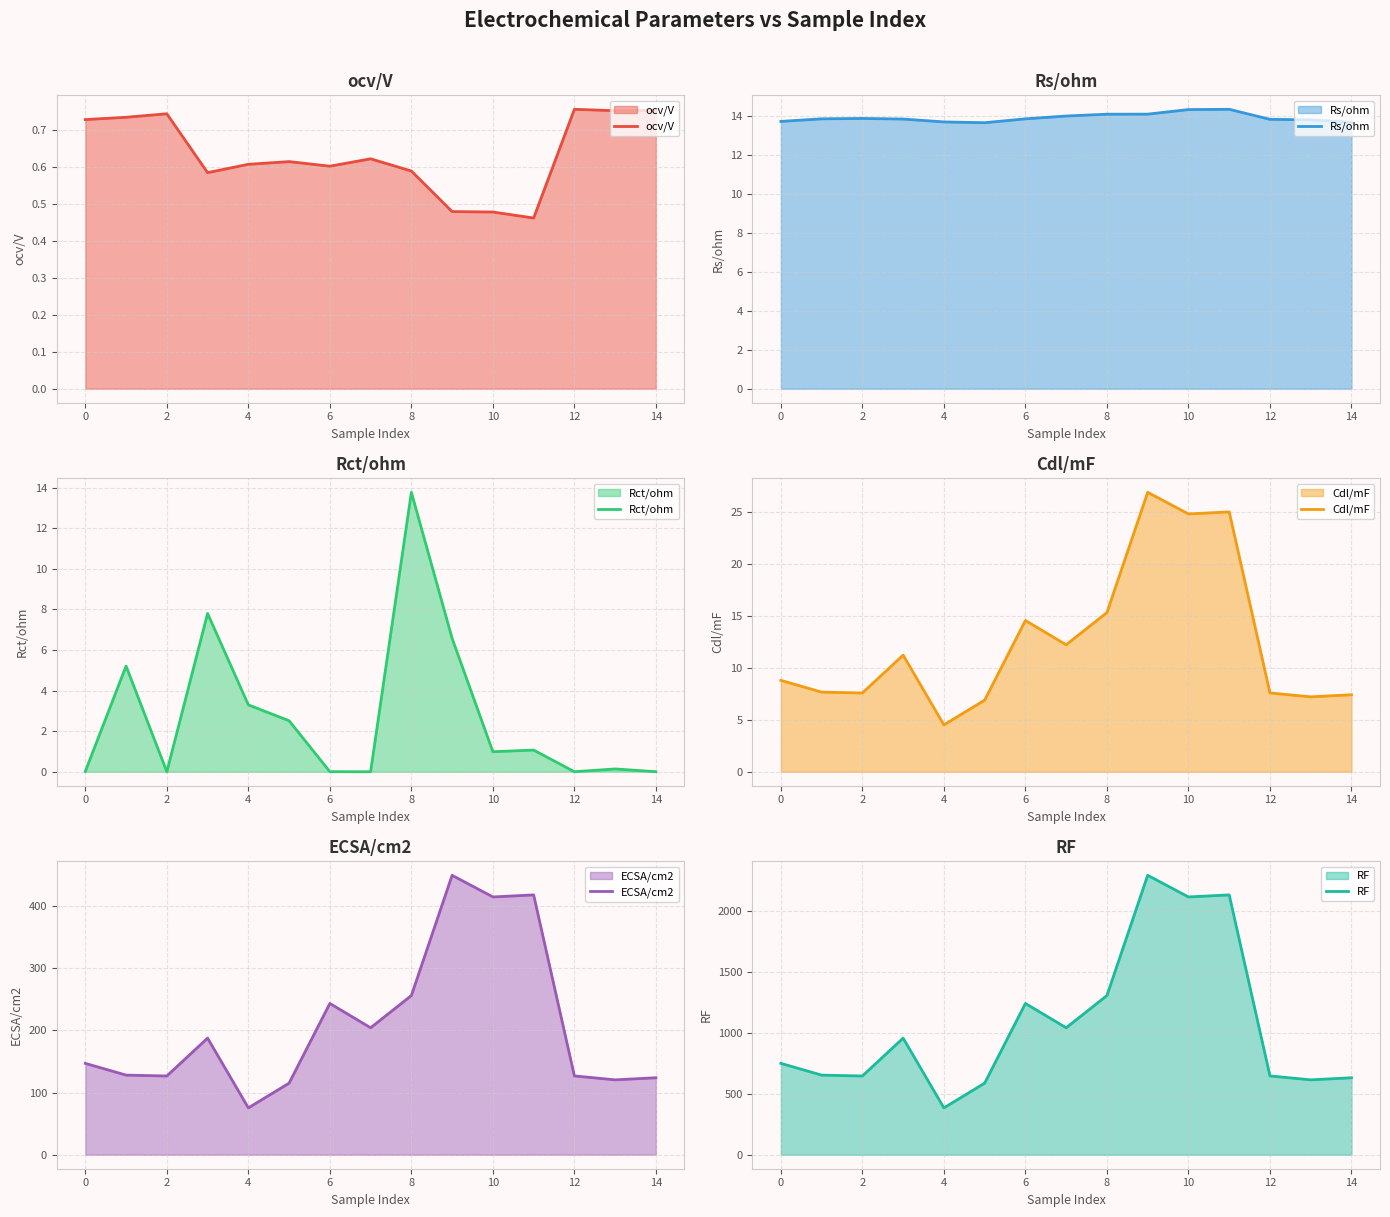

Is it true that Rs/ohm equals 4.9 at 0?

False